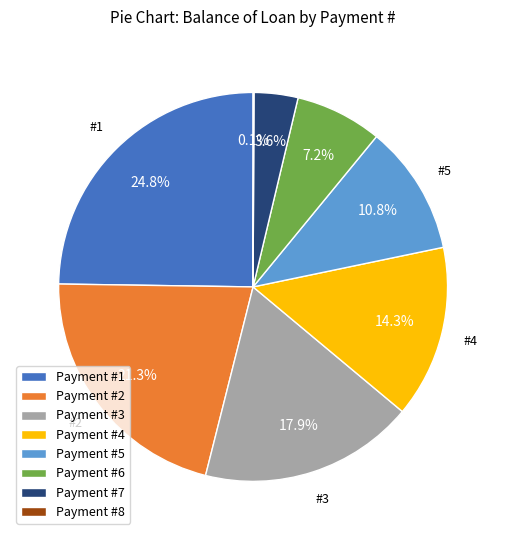

Is Payment #3 the majority of the pie?

No